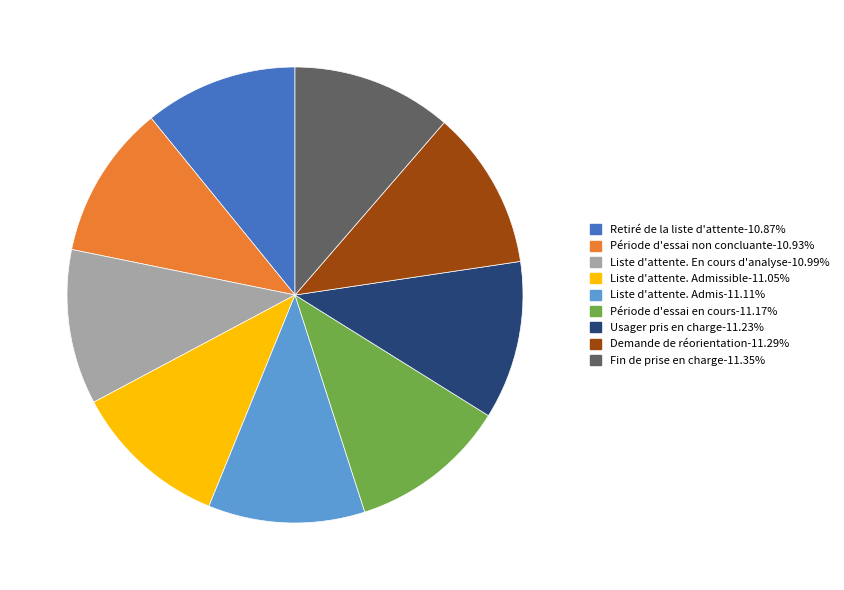

Does any single category account for the majority?

No